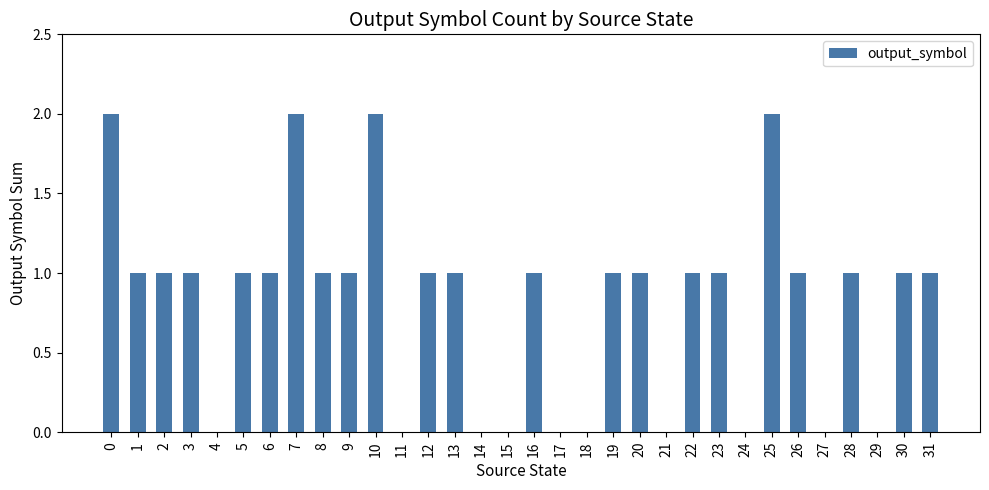

Reading right to left, list all the values displayed in this chart.

1	1	0	1	0	1	2	0	1	1	0	1	1	0	0	1	0	0	1	1	0	2	1	1	2	1	1	0	1	1	1	2